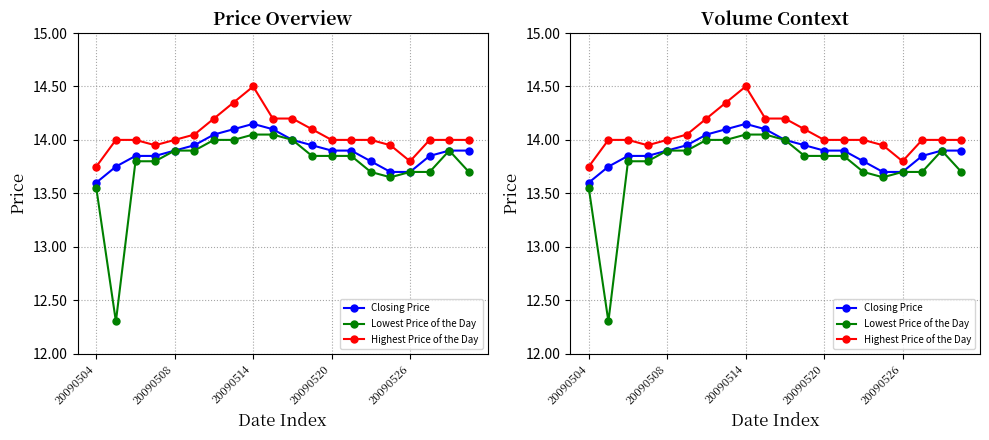

Where is Closing Price nearest to the value 13?

20090504